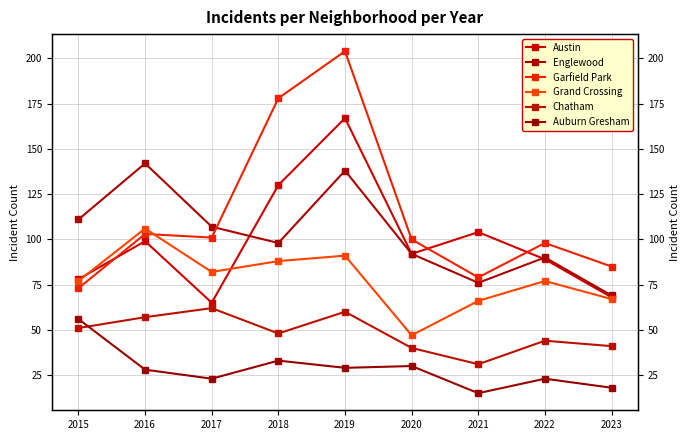

How many series are shown in this chart?

6